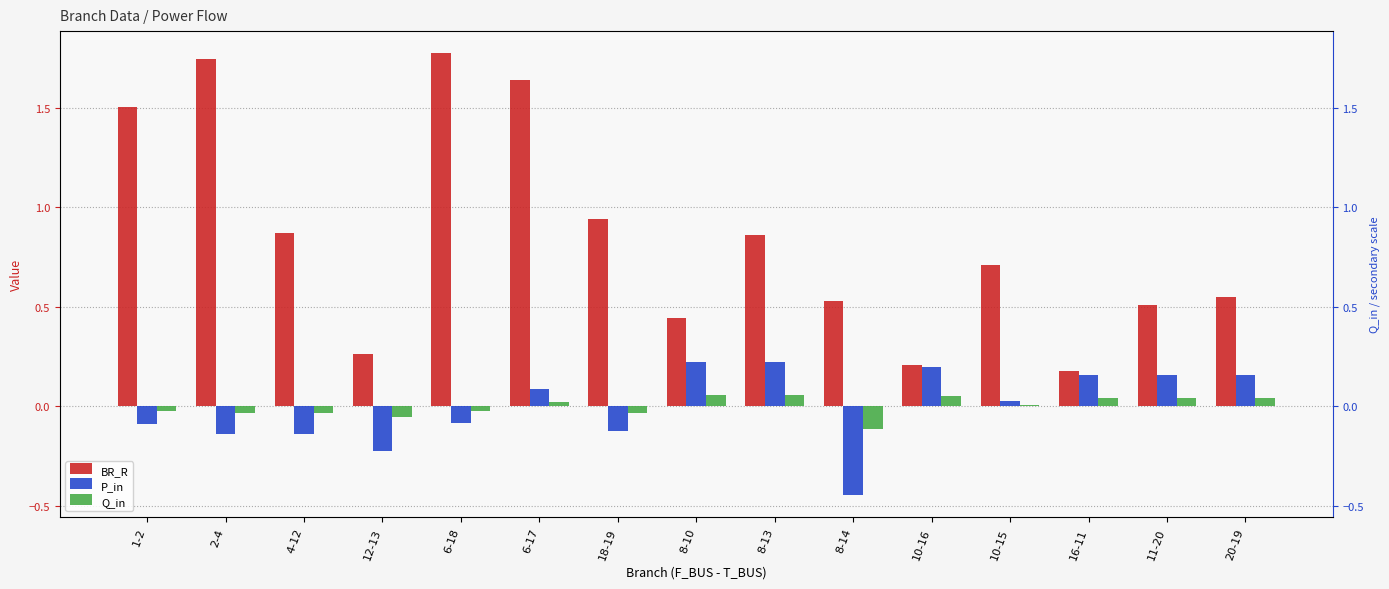

What is the value of the P_in bar at the 2nd from the left?

-0.1